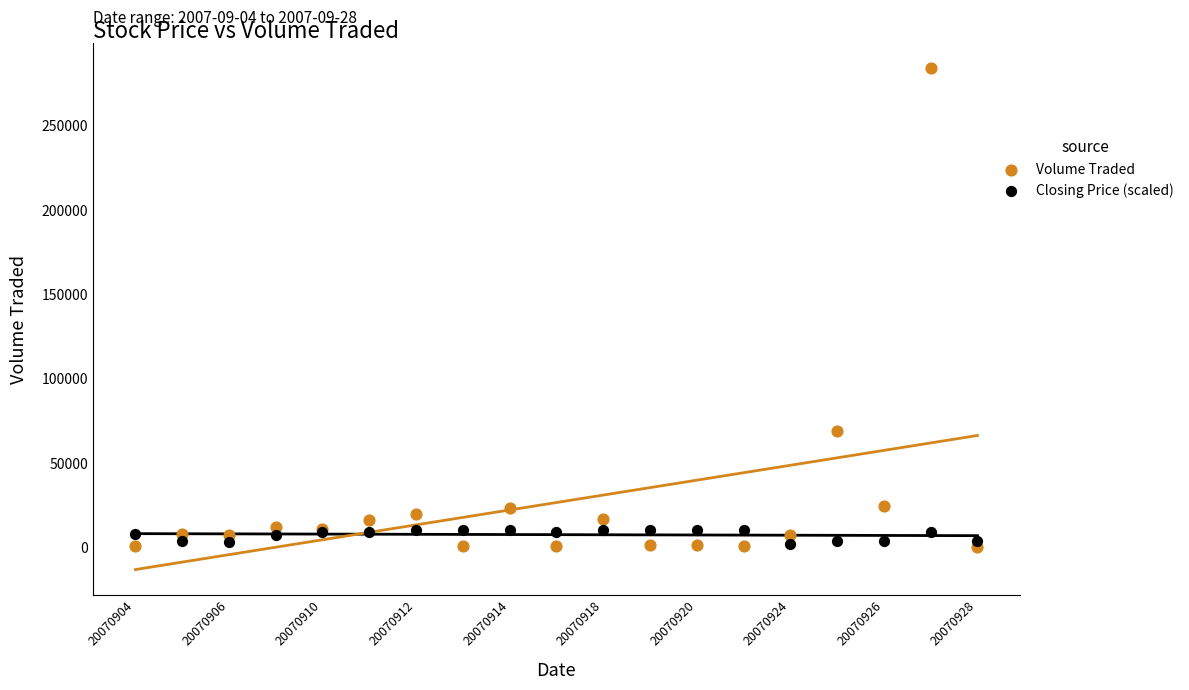

Which series contains the highest Y value?

Volume Traded